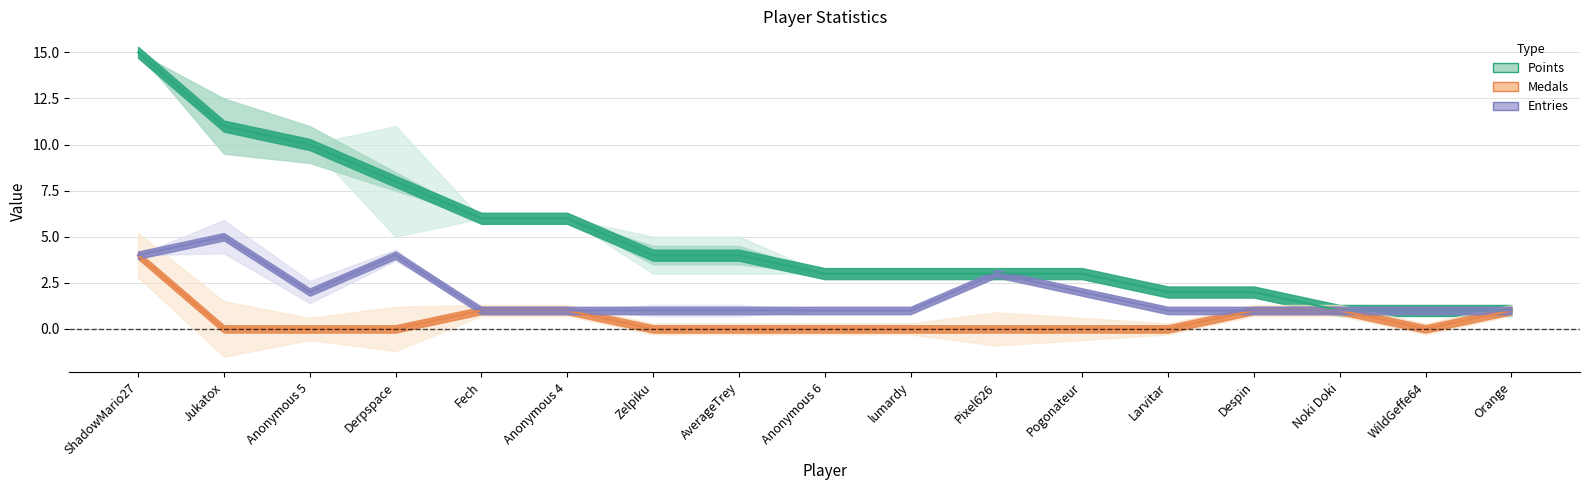

True or false: Medals and Points cross at least once.

False